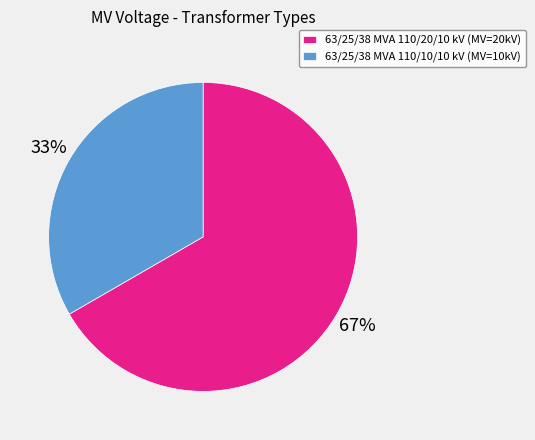

Approximately how many times larger is the value at 63/25/38 MVA 110/20/10 kV compared to 63/25/38 MVA 110/10/10 kV?

2.0